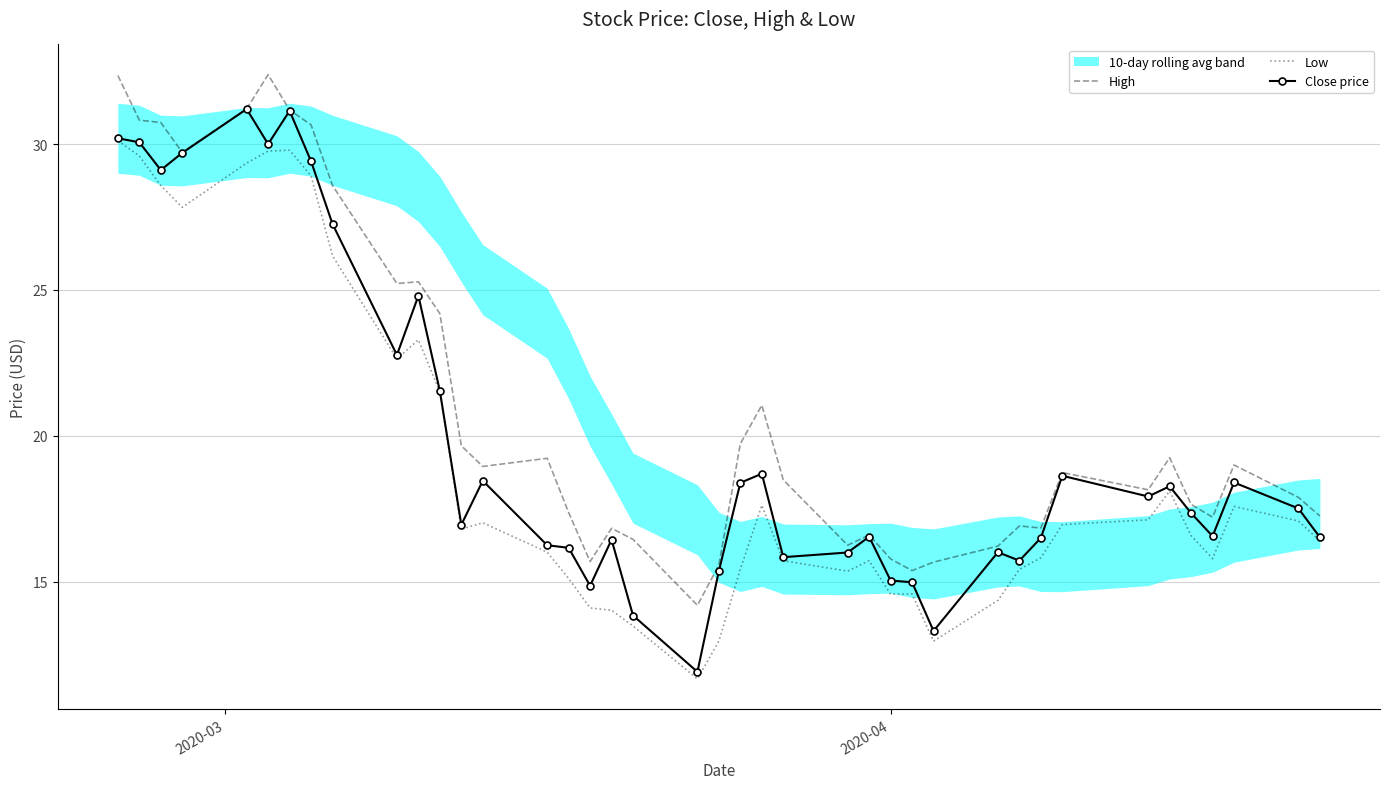

How many interior local valleys does the Low series have?

8